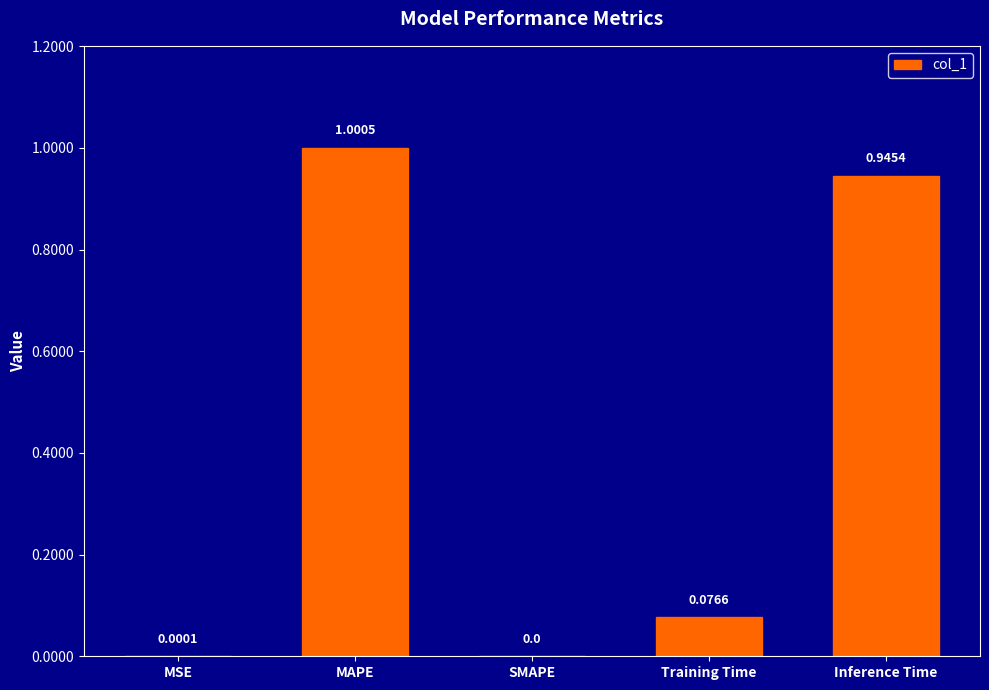

What is the change in value from MAPE to SMAPE?

-1.0